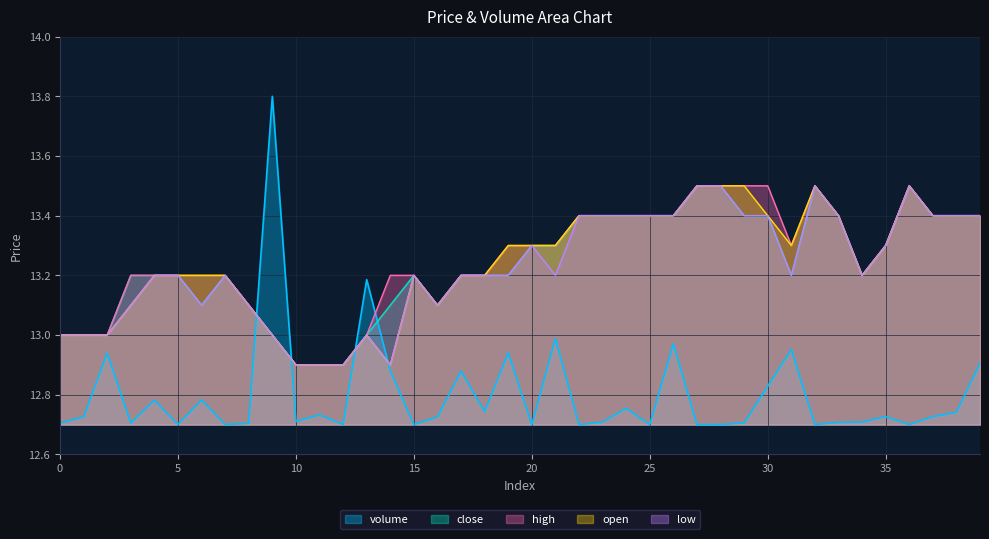

What is the spread (max minus min) of values at 15?

0.5